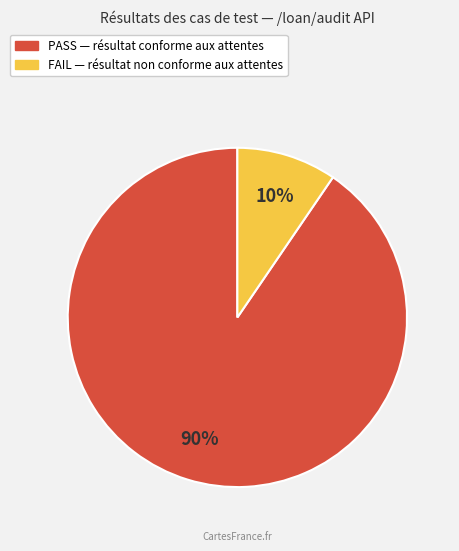

Which category has the biggest portion of the pie?

PASS